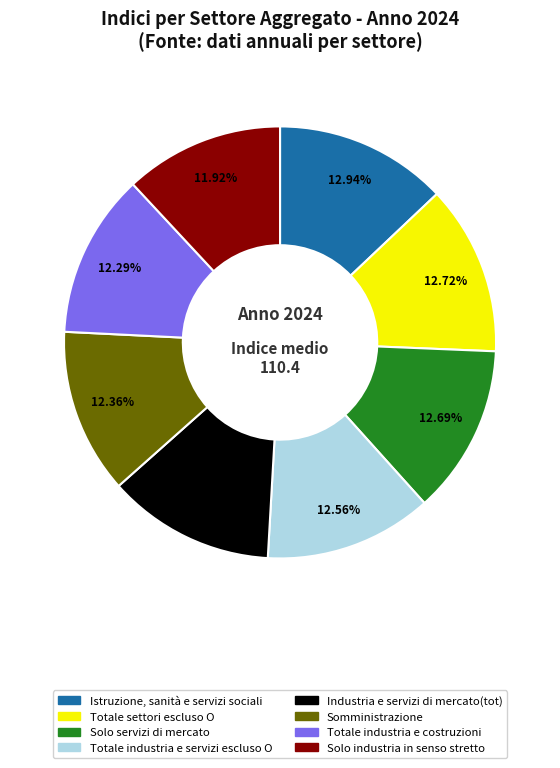

Does Somministrazione represent more than half of the total?

No